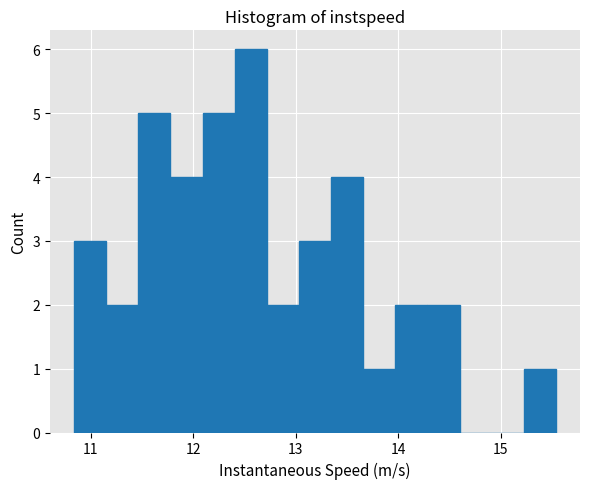

Read against the x-axis, roughly where is the centre of the tallest bar?

12.6